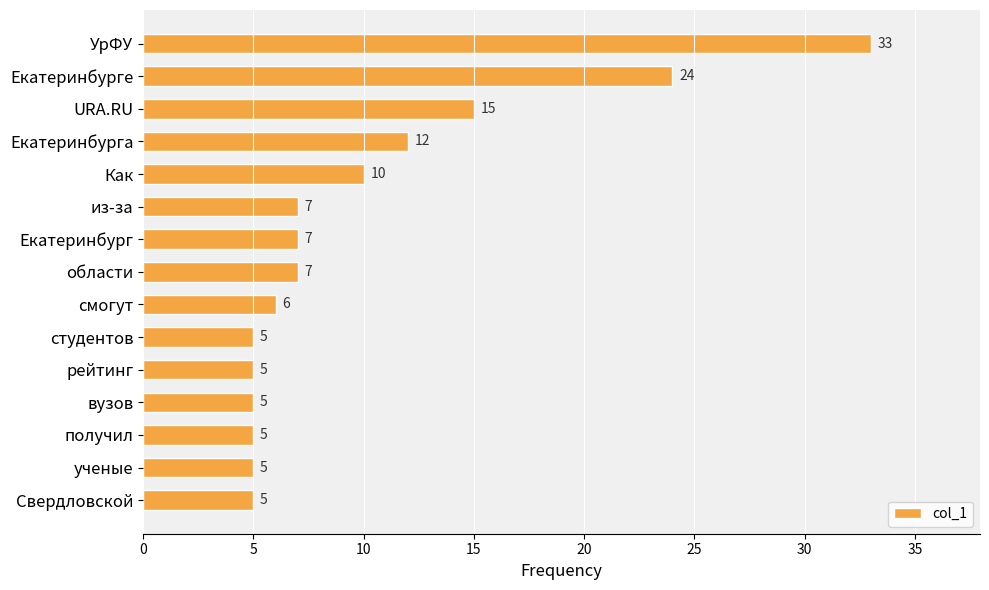

Reading top to bottom, extract all data points from this chart.

УрФУ=33	Екатеринбурге=24	URA.RU=15	Екатеринбурга=12	Как=10	из-за=7	Екатеринбург=7	области=7	смогут=6	студентов=5	рейтинг=5	вузов=5	получил=5	ученые=5	Свердловской=5